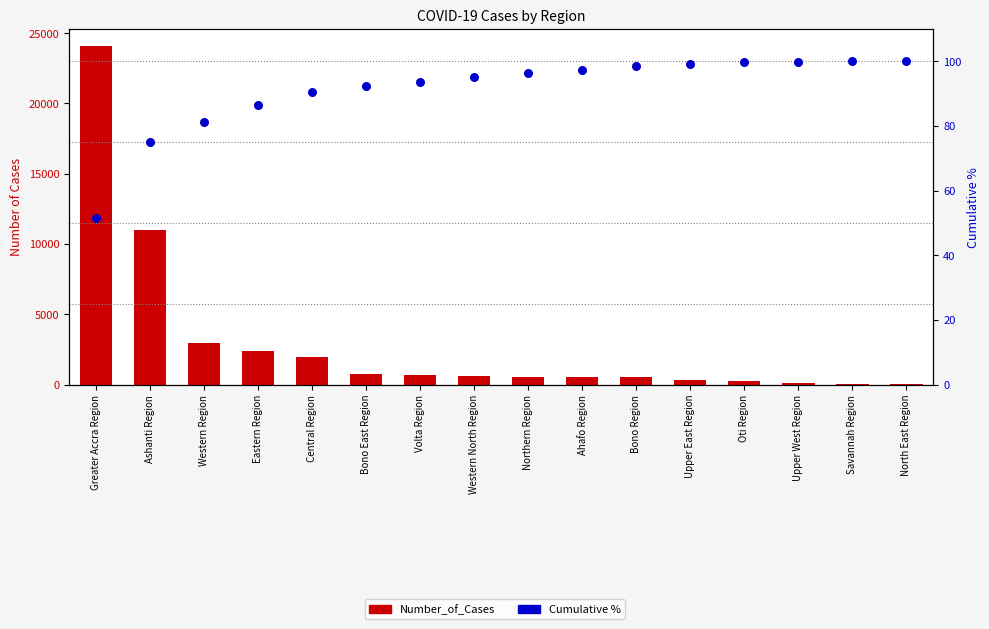

At how many categories does at least one series exceed 16333?

1